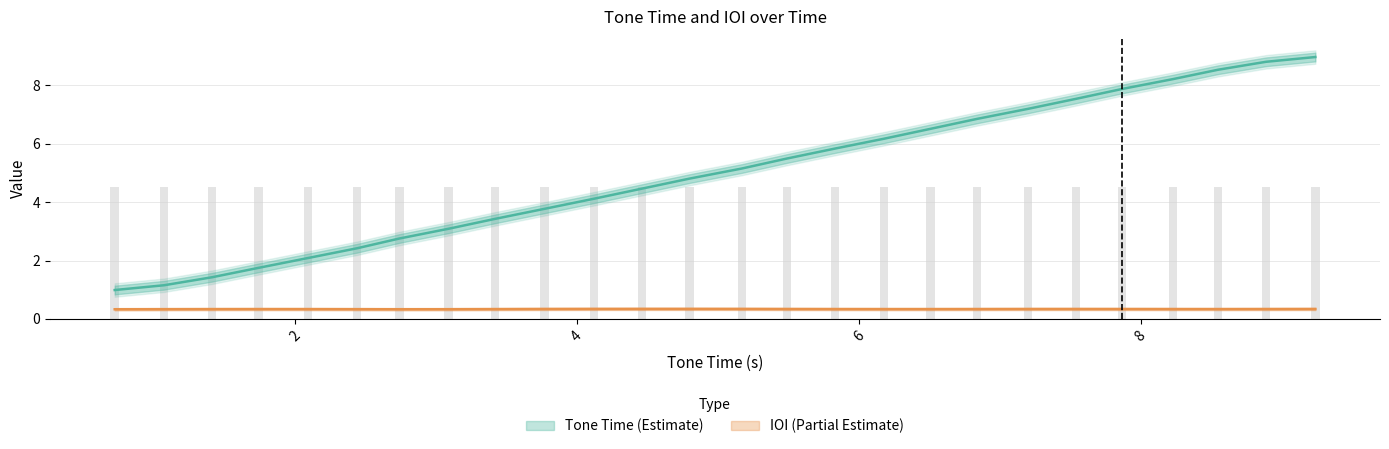

Between 4.46 and 8.23, which is larger?

8.23